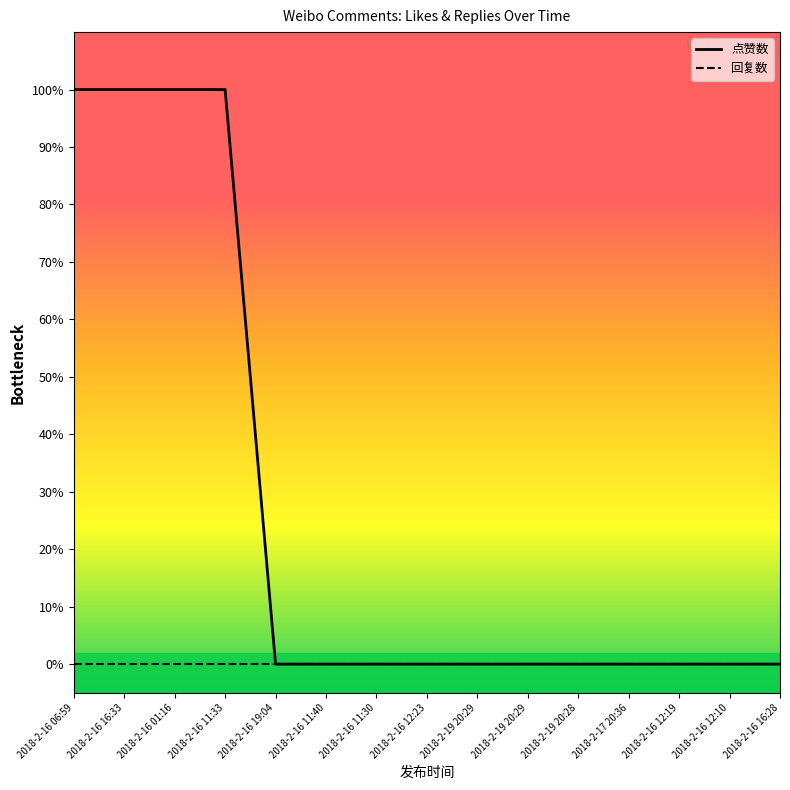

What is the label of the 6th point from the left?

2018-2-16 11:40